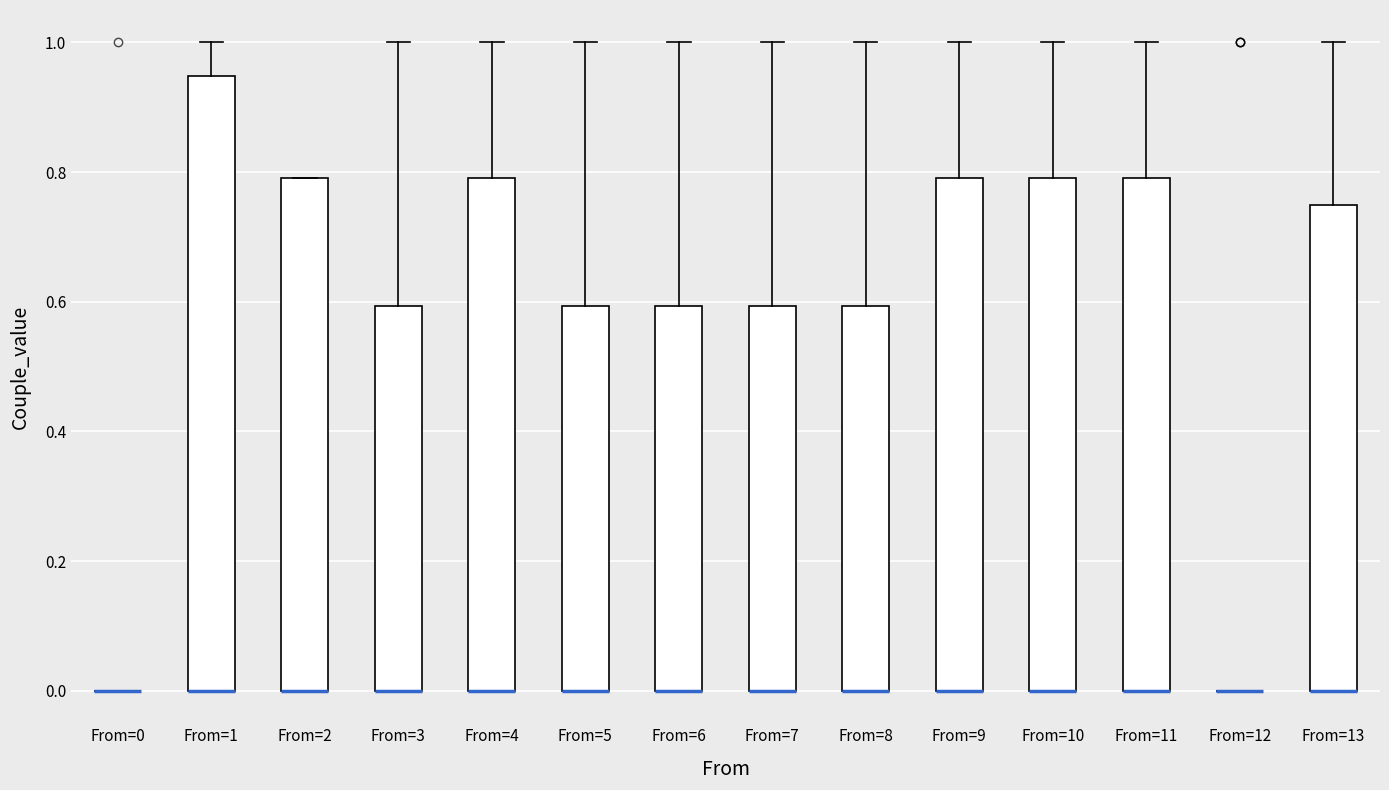

Where does the upper whisker of the box for From=3 end on the y-axis? The values are not printed on the chart, so give them approximately, as read against the axis.

1.00